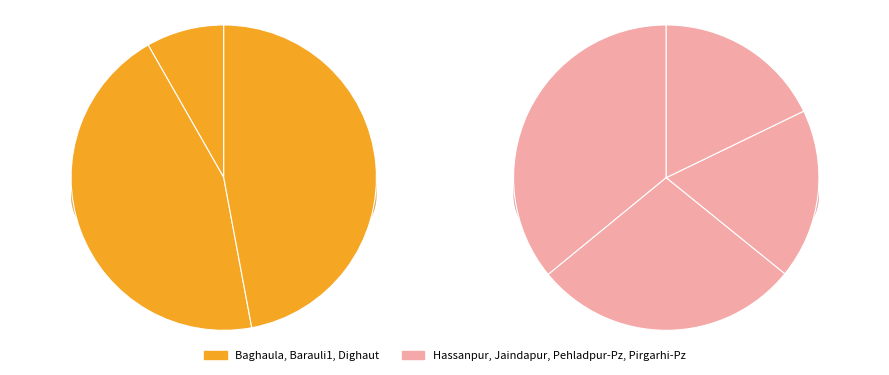

Which slice is the smallest?

Baghaula